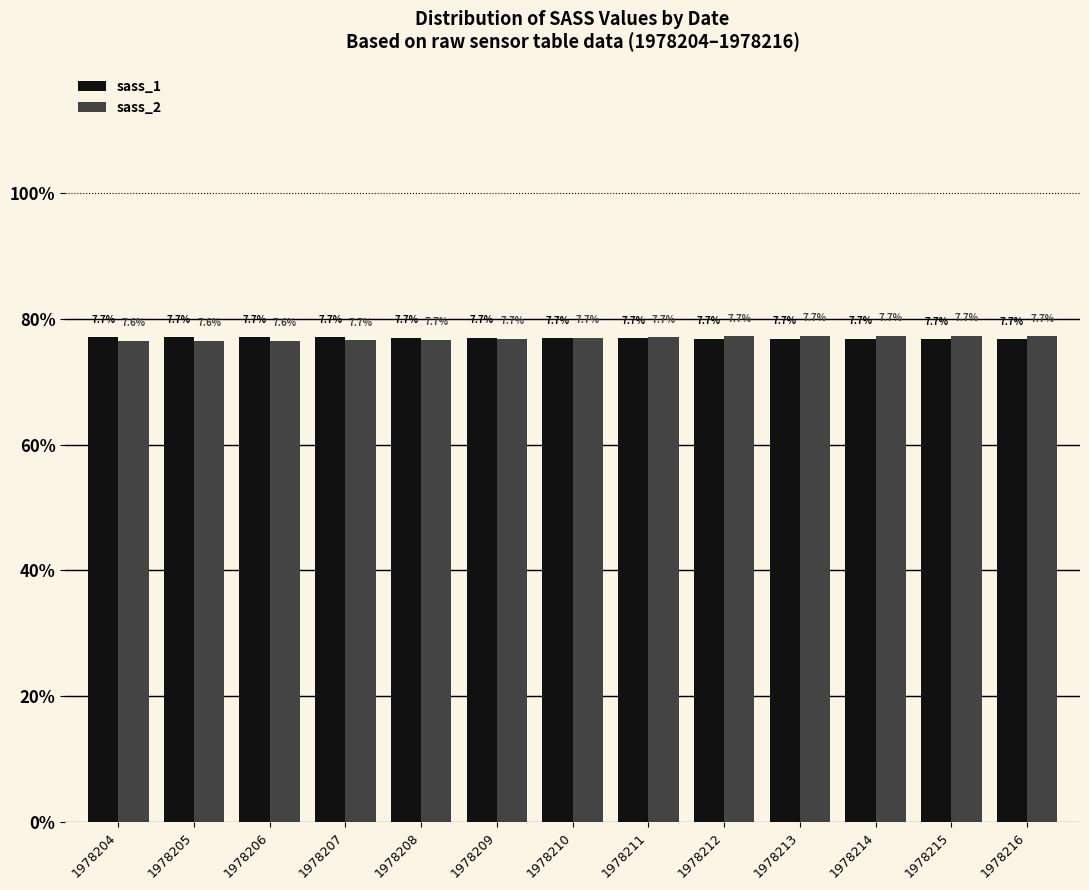

What is the lowest value of the sass_2 series?

7.6